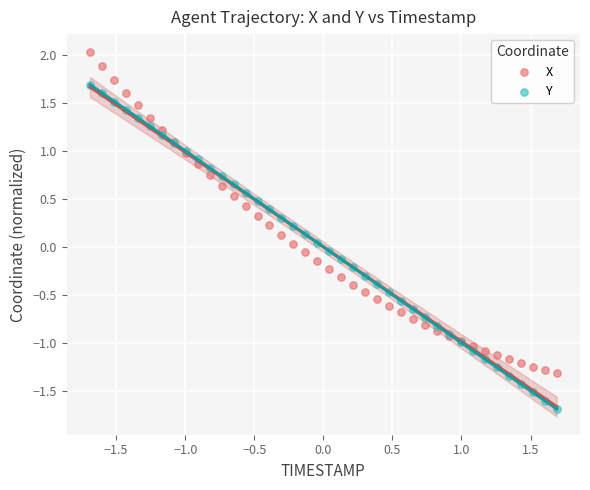

What are all the series names shown in the legend?

X, Y